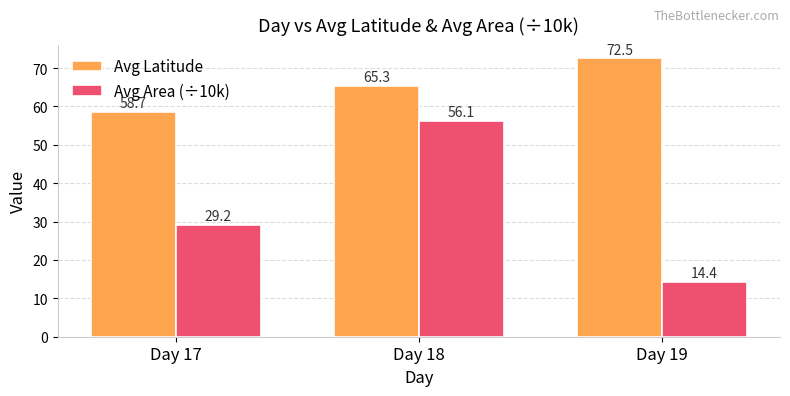

At which category is the sum across all series the highest?

Day 18